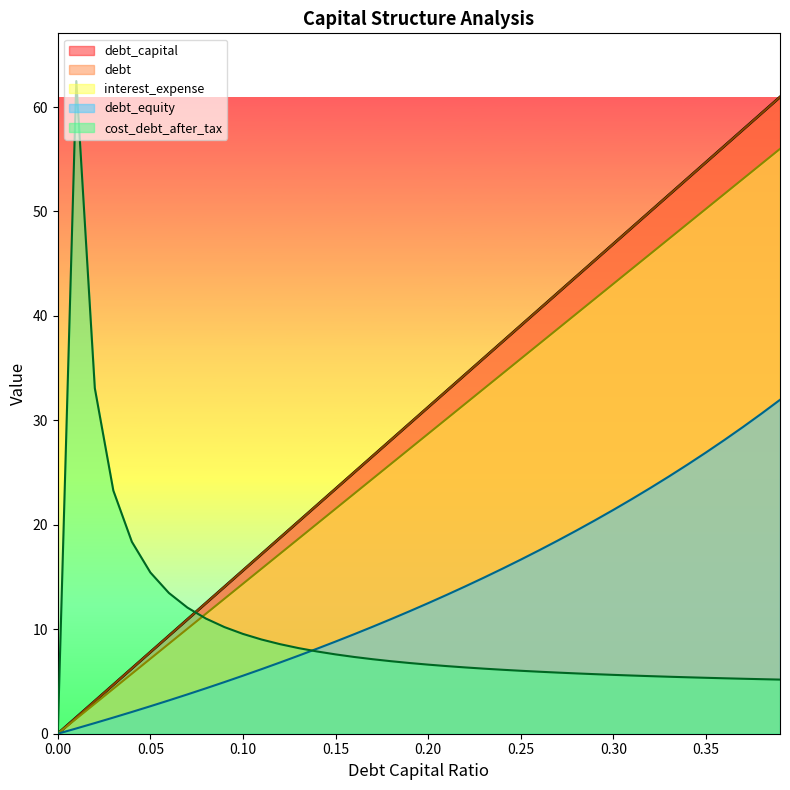

How many lines are shown in the chart?

5